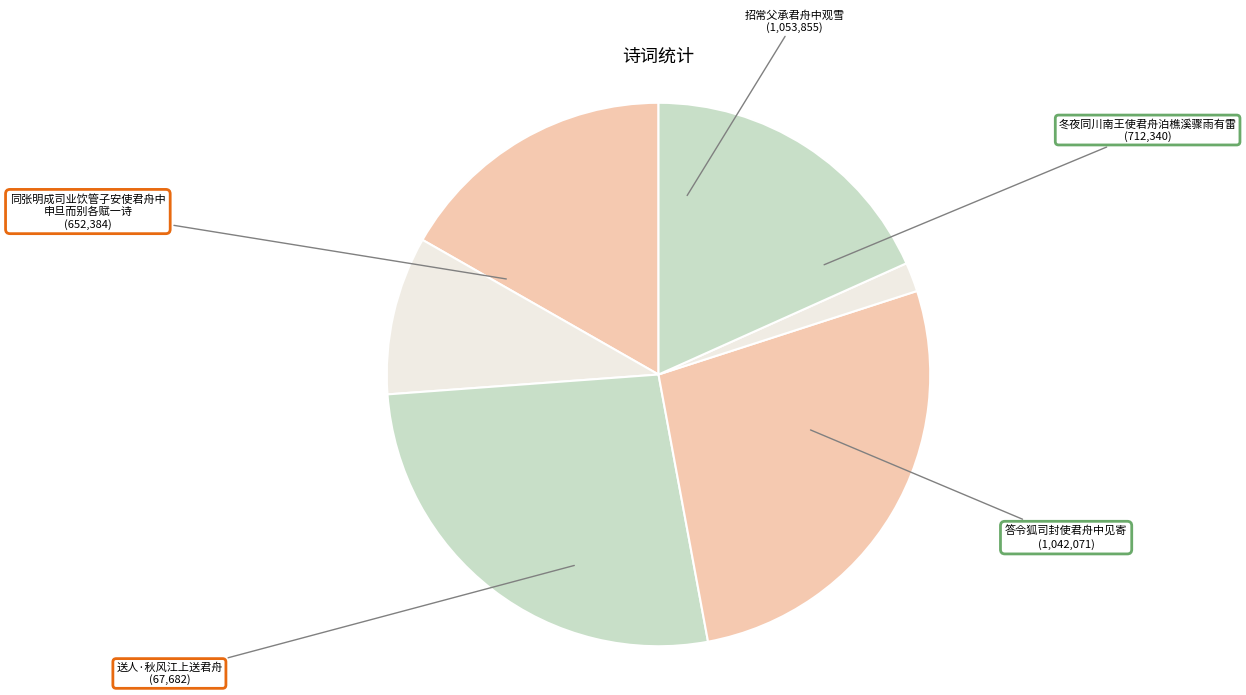

How many slices are in this pie chart?

6